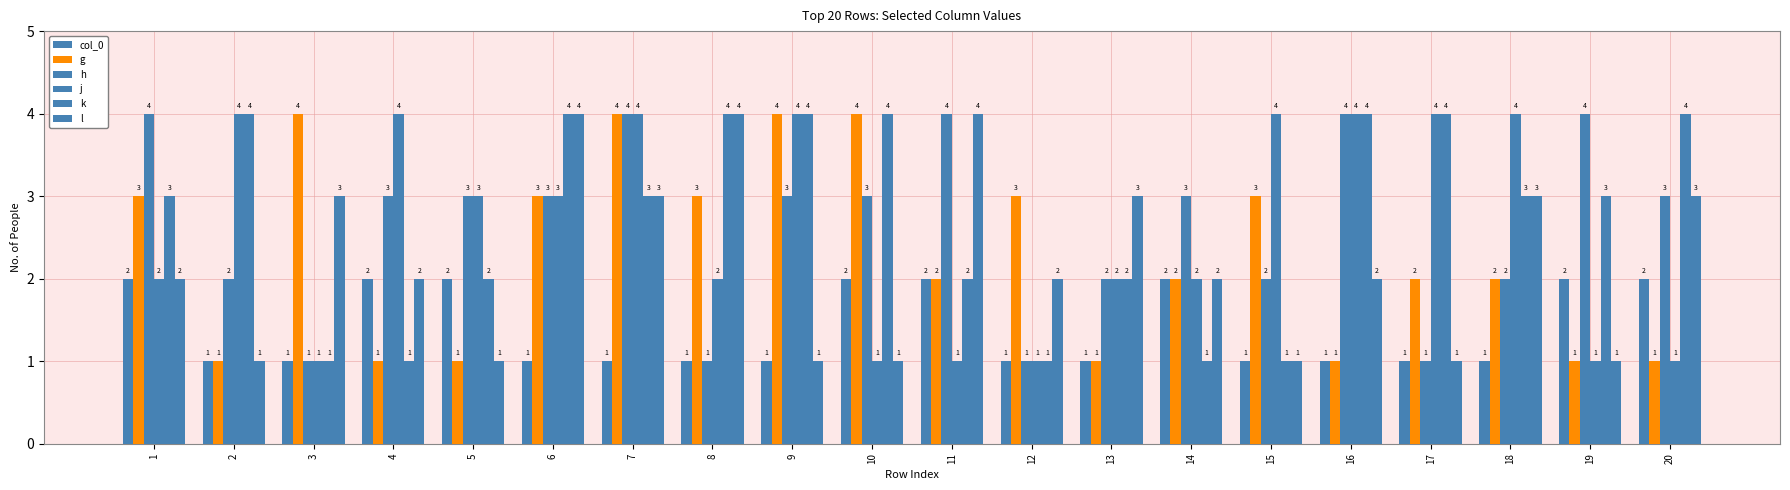

What is the approximate value of col_0 at 12?

1